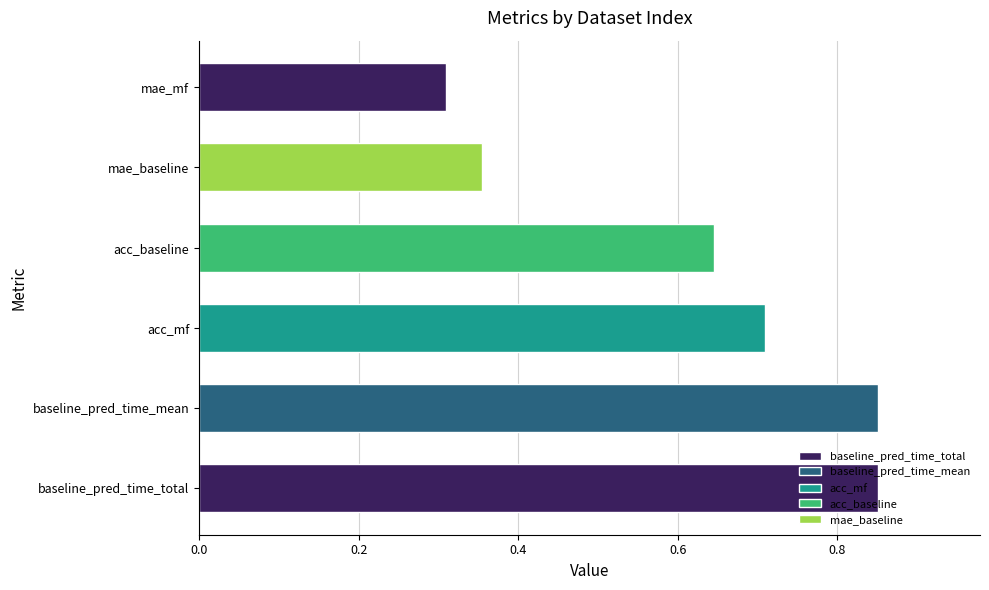

Is it true that the value at mae_mf is 0.6?

False